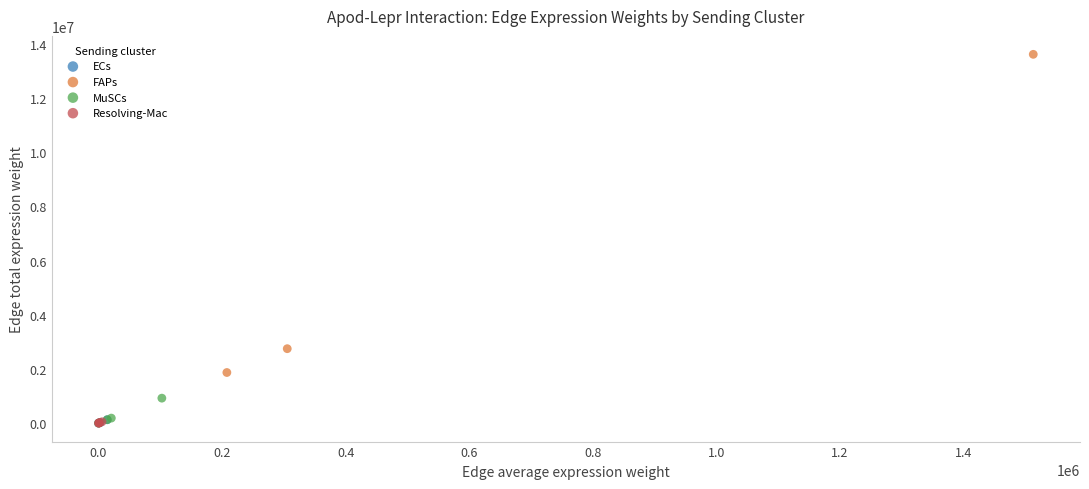

Which series has the largest Y range (max minus min)?

FAPs